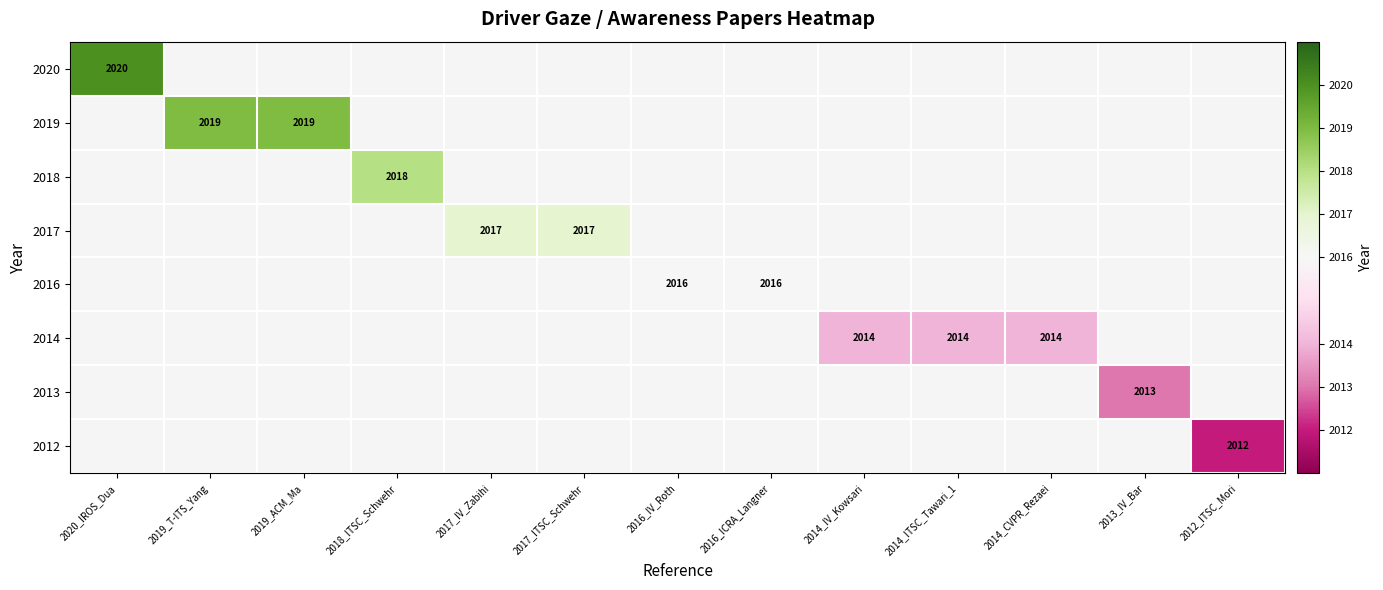

Which label corresponds to the largest value in the chart?

2020_IROS_Dua